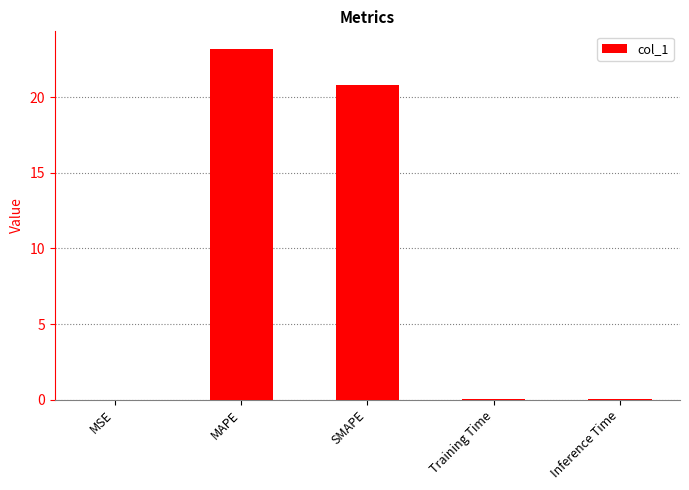

What is the ratio of the value at MAPE to the value at SMAPE?

1.1